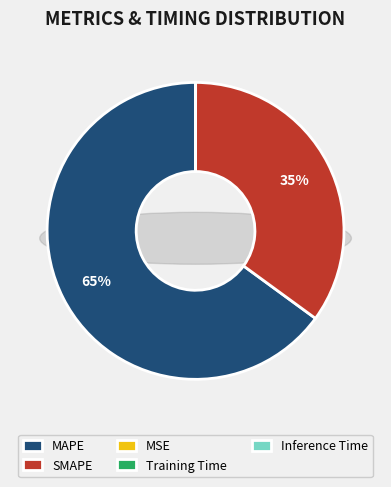

The MSE slice represents 0% of the pie. True or false?

True